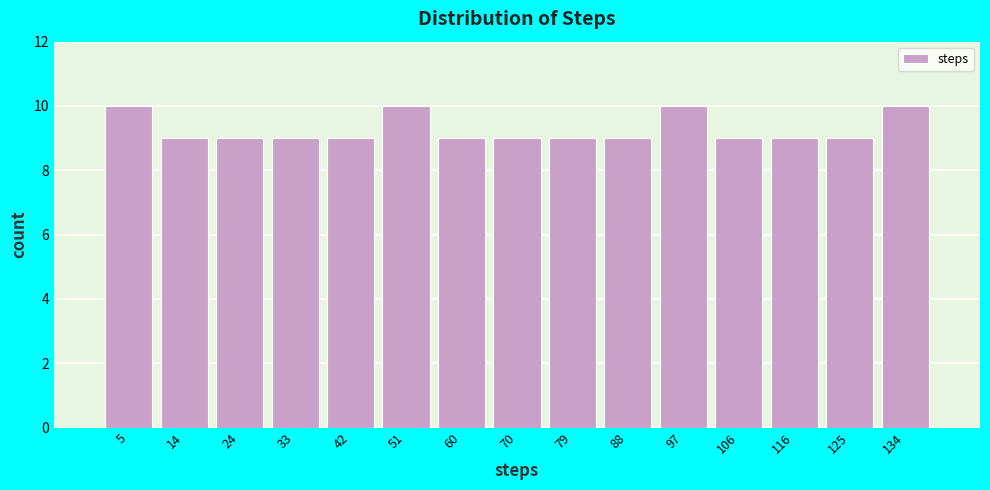

How tall is the bar that spans 74.6 to 83.8 on the x-axis? Neither the bar edges nor the heights are printed on the chart, so give them approximately, as read against the axes.

9